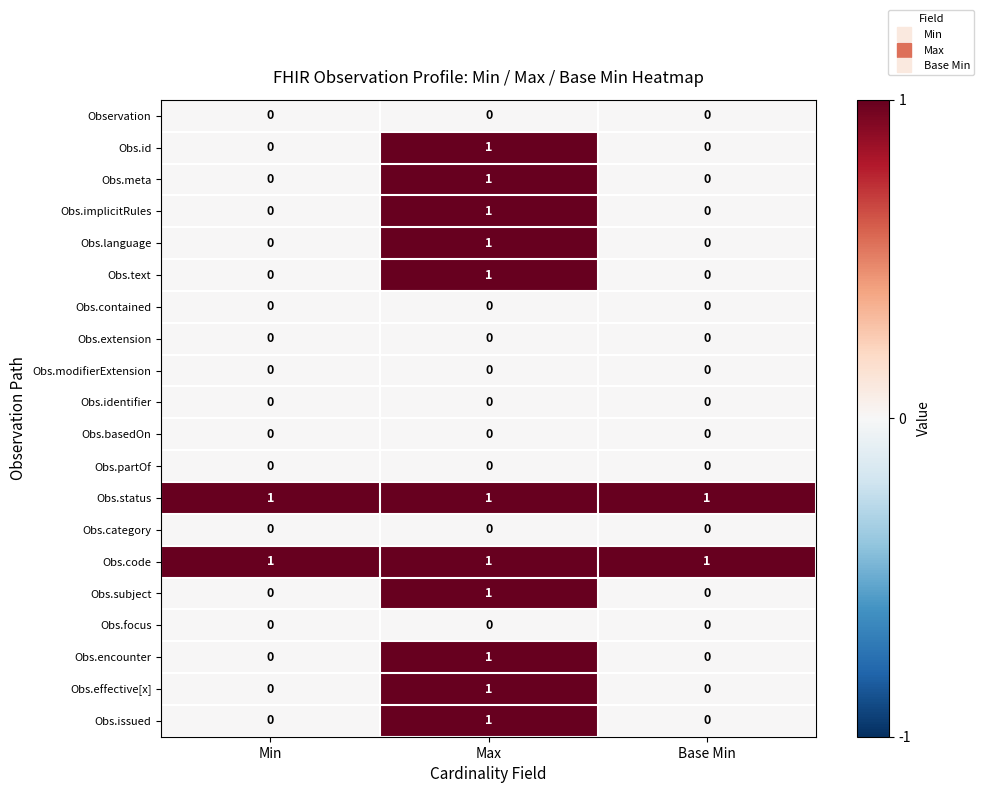

At which label does Obs.encounter reach its peak?

Max